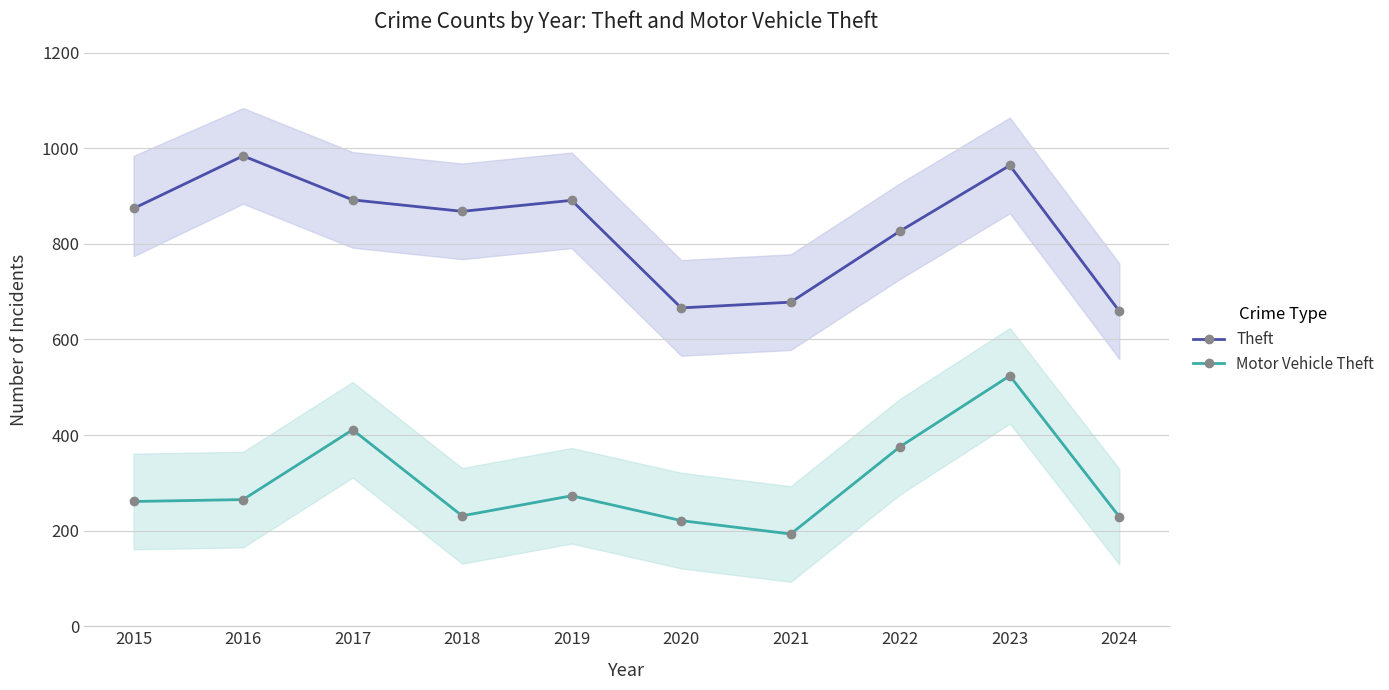

Which category has the lowest value in the Motor Vehicle Theft series?

2021